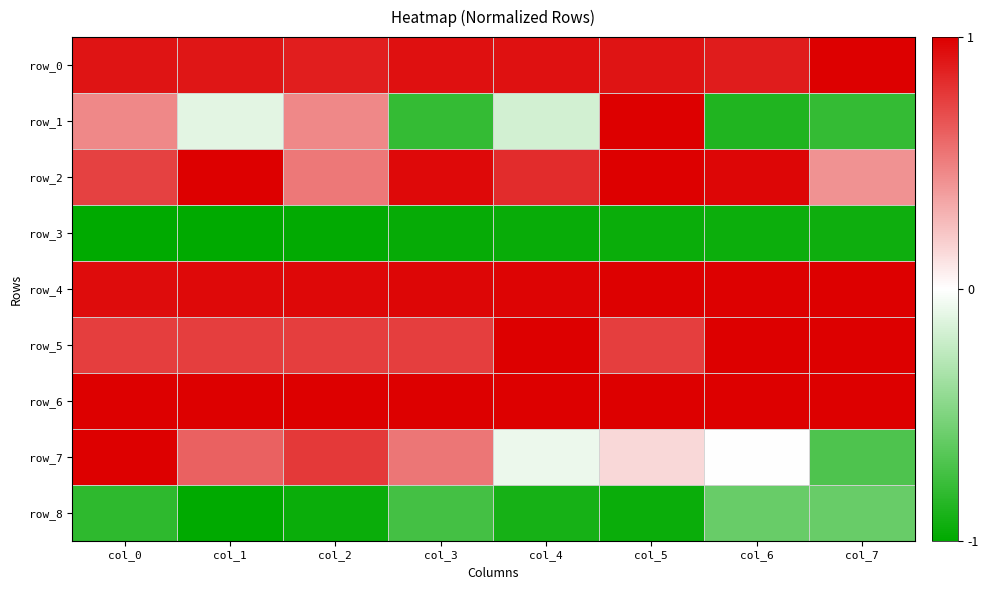

What is the spread (max minus min) of values at col_1?

2.0